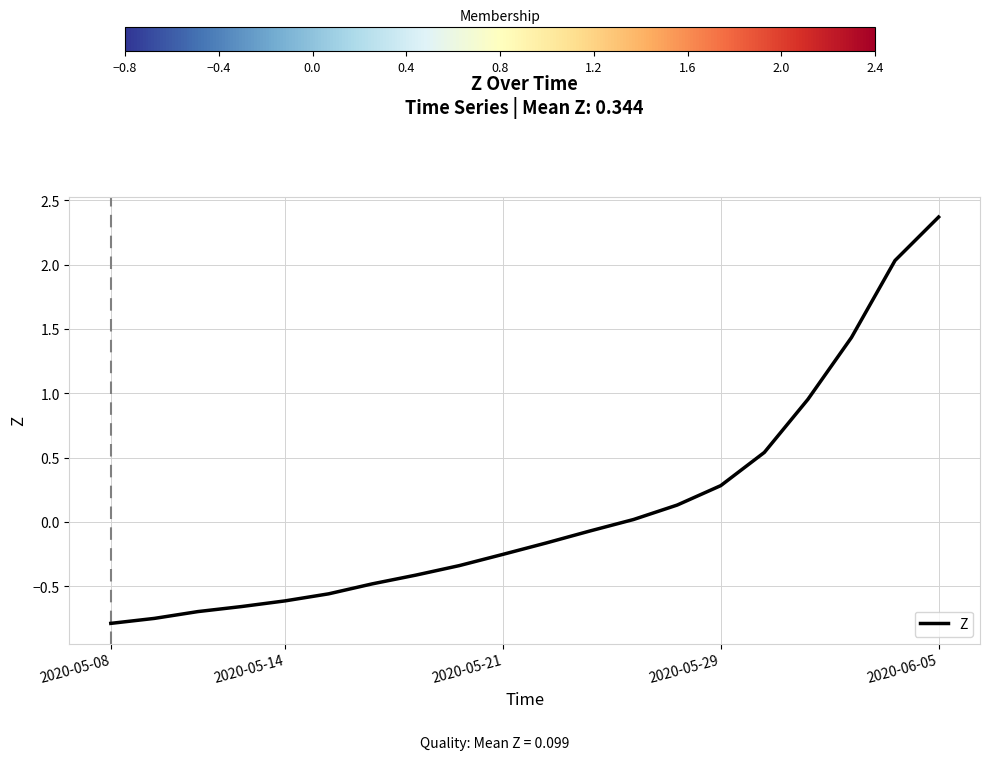

What is the maximum value shown in the chart?

2.4